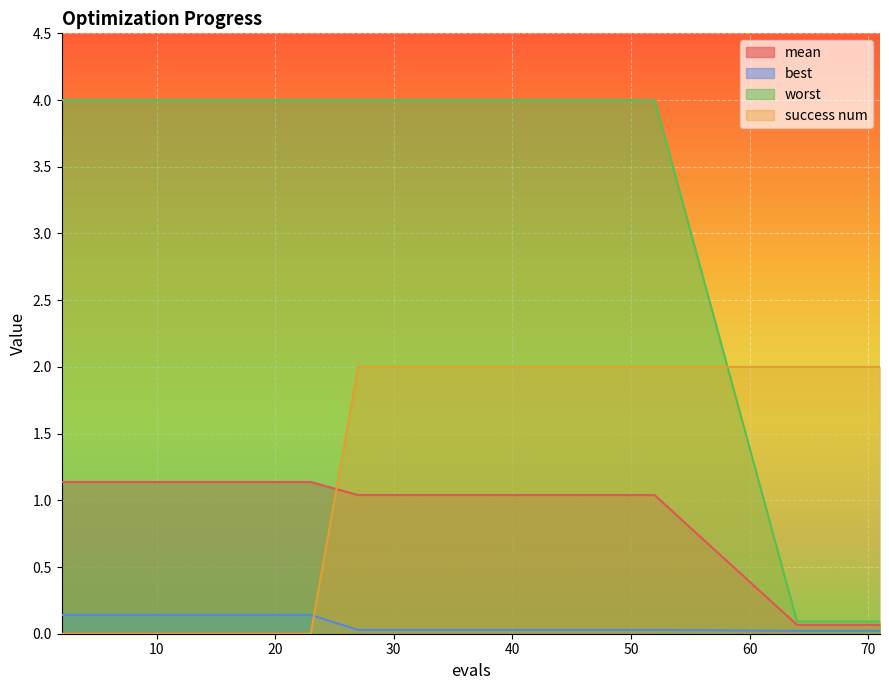

What is the sum of all mean values?

11.2